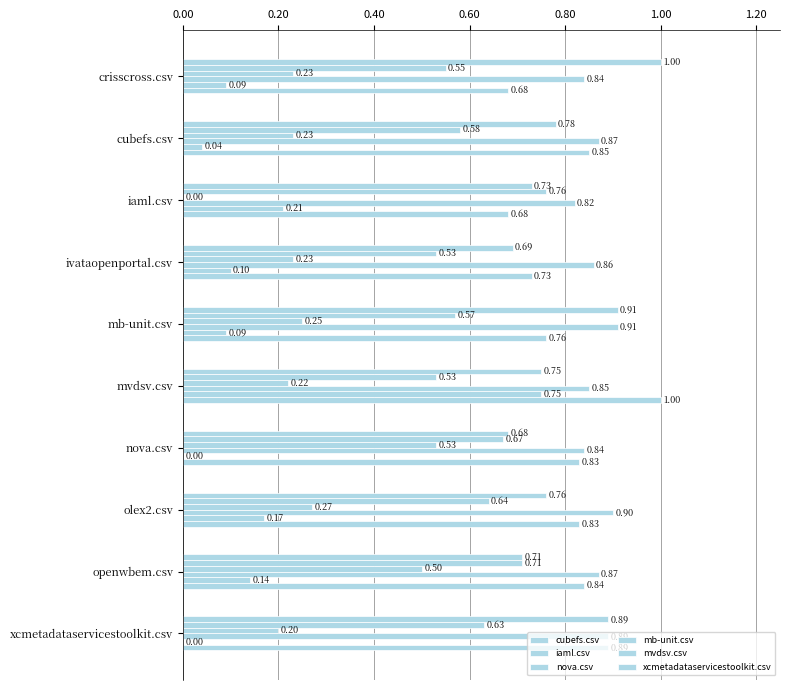

How many data points does each series have?

10